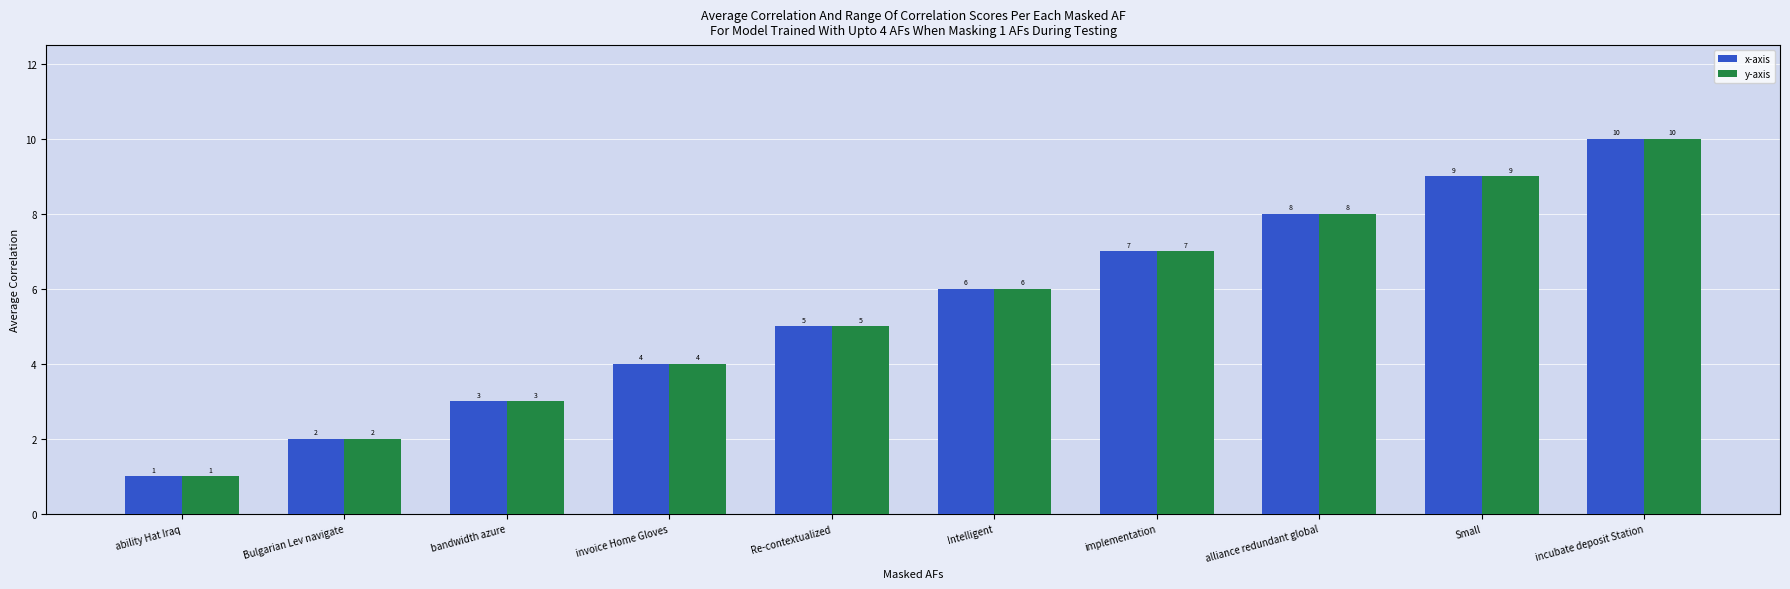

Is it true that x-axis equals 2 at Bulgarian Lev navigate?

True